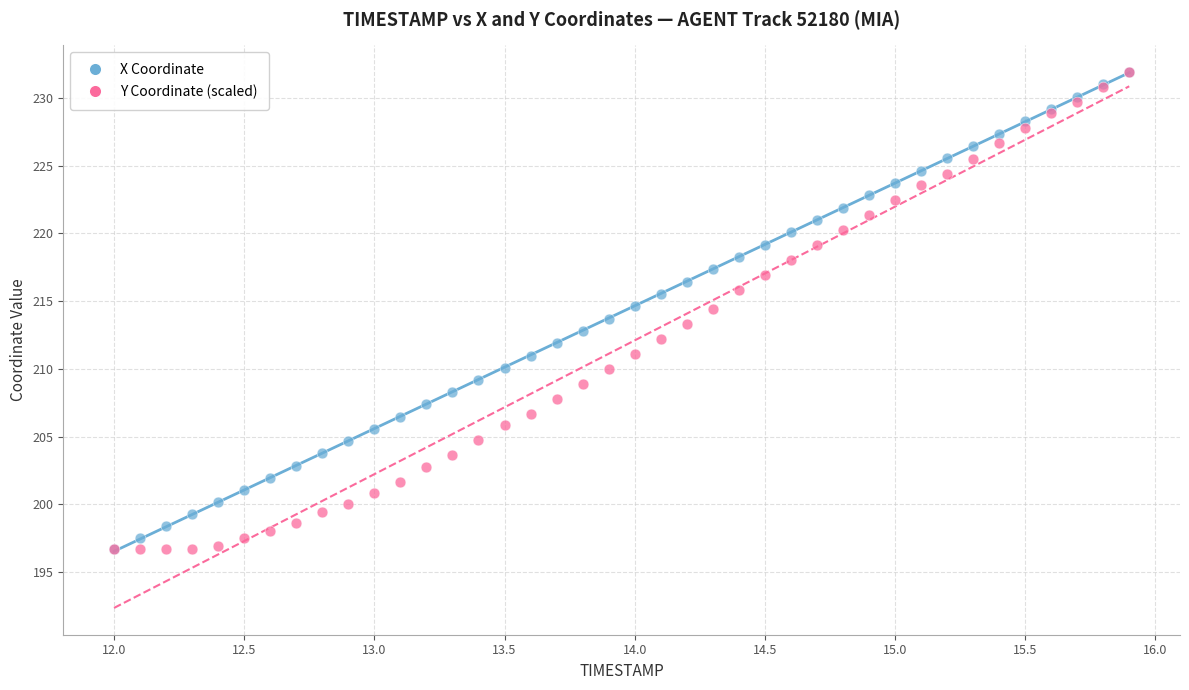

What are all the series names shown in the legend?

X Coordinate, Y Coordinate (scaled)